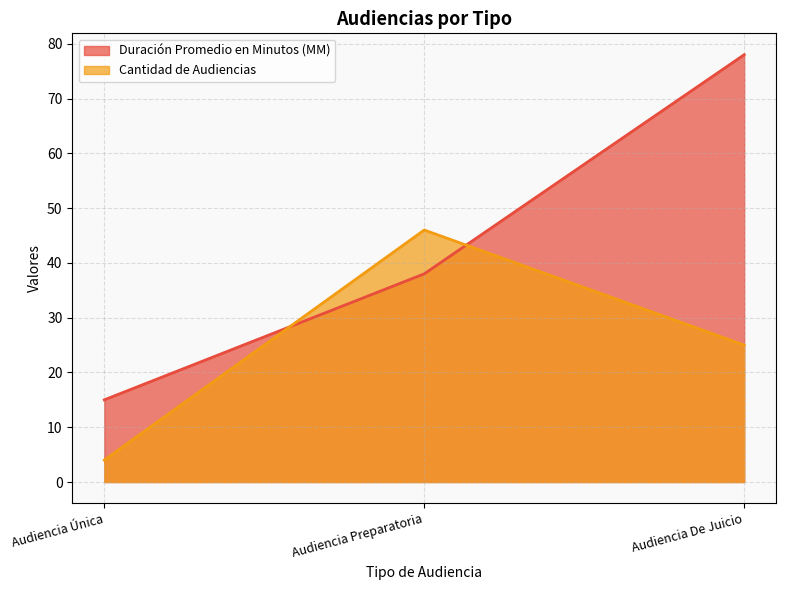

Reading left to right, transcribe all the data shown in this chart.

Duración Promedio en Minutos (MM): 15	38	78
Cantidad de Audiencias: 4	46	25